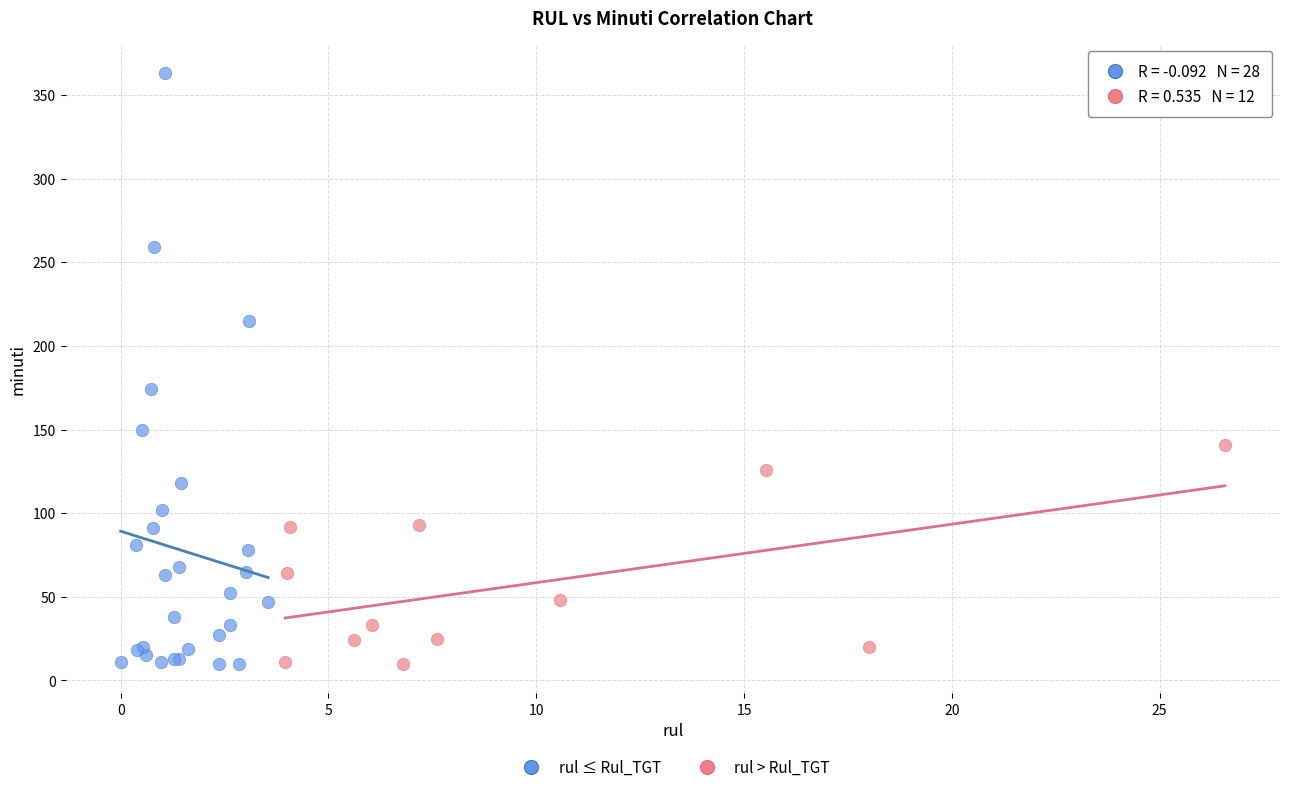

Which series has the widest spread of Y values?

rul ≤ Rul_TGT